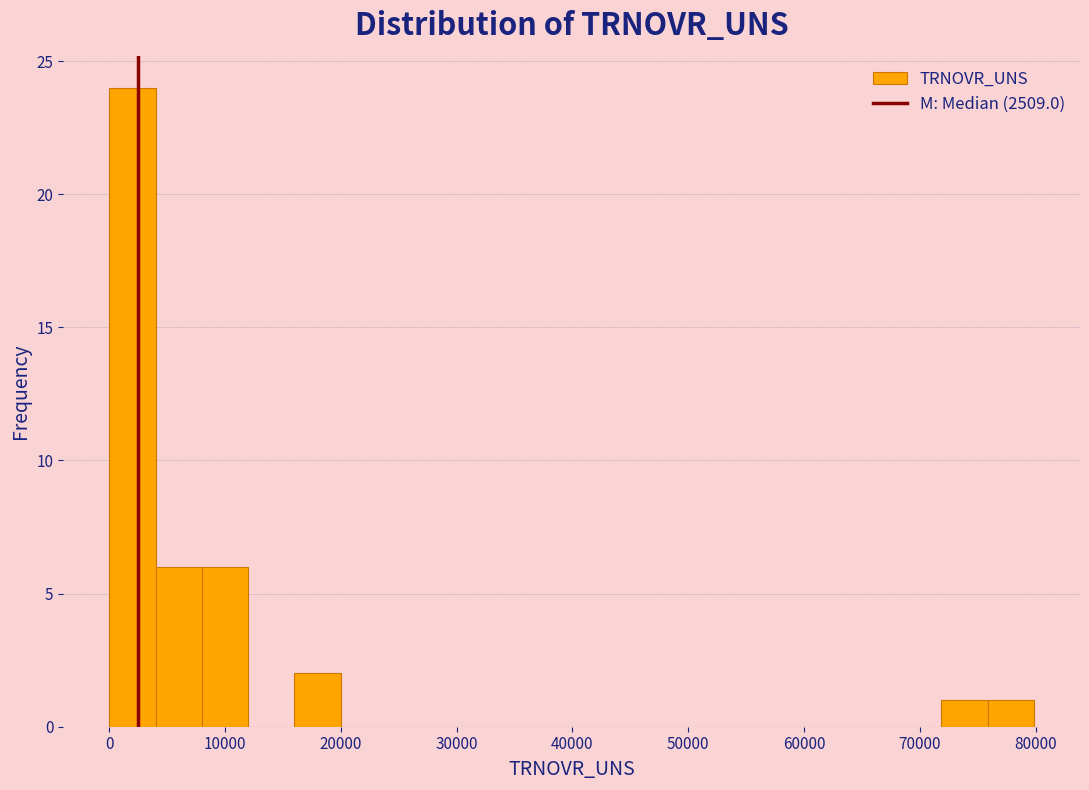

Around what value on the x-axis is the tallest bar? Give the approximate position of its centre, as read against the axis.

2000